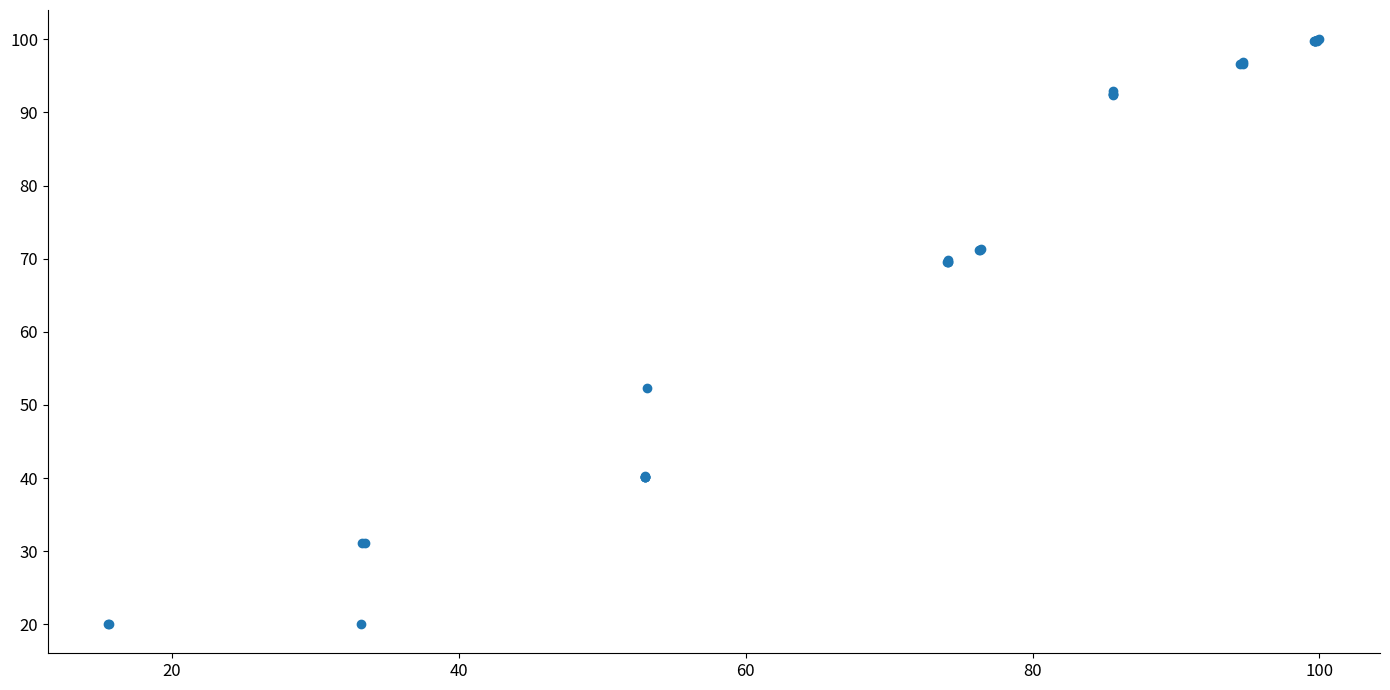

What Y value in the scatter plot is closest to 60?

52.3